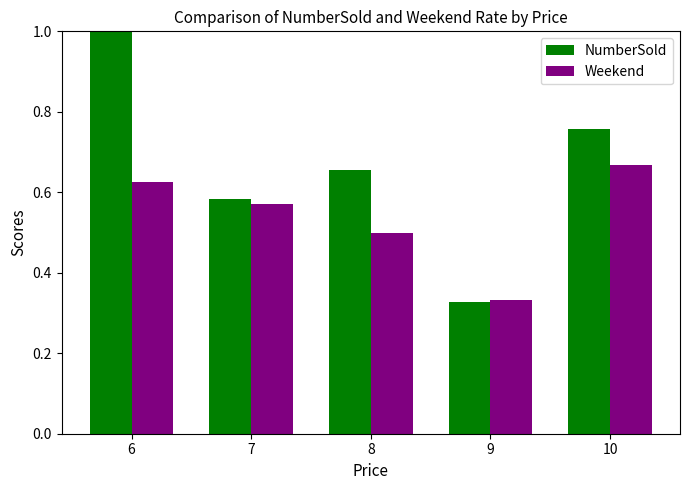

Count the Weekend values in the range 0 to 1.

5